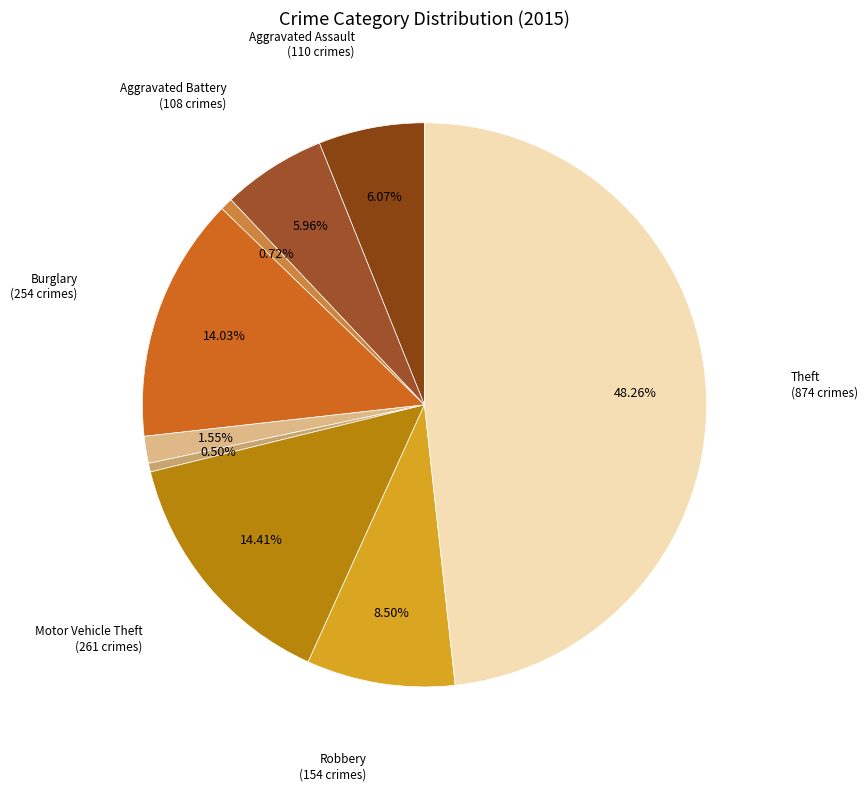

How many slices are in this pie chart?

9